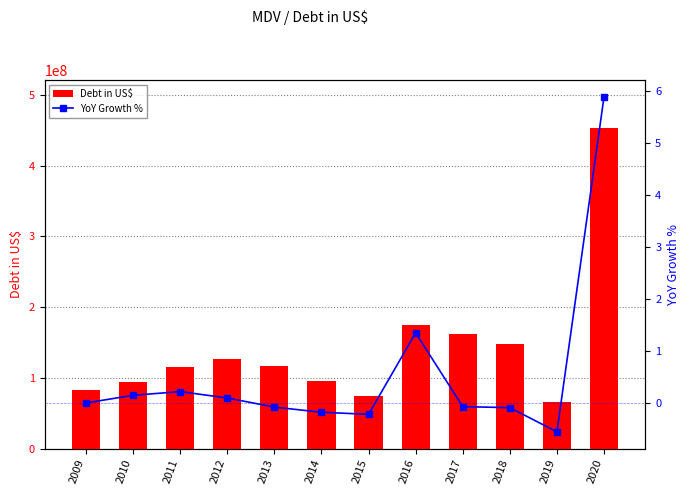

Rank the series by their average value, from lowest to highest.

YoY Growth %, Debt in US$